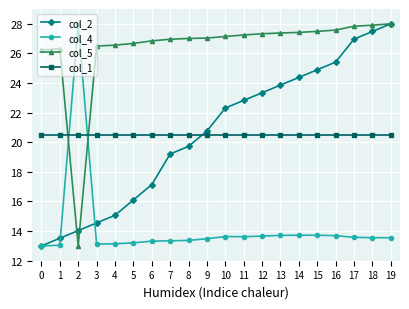

Which series has the largest total across all categories?

col_5